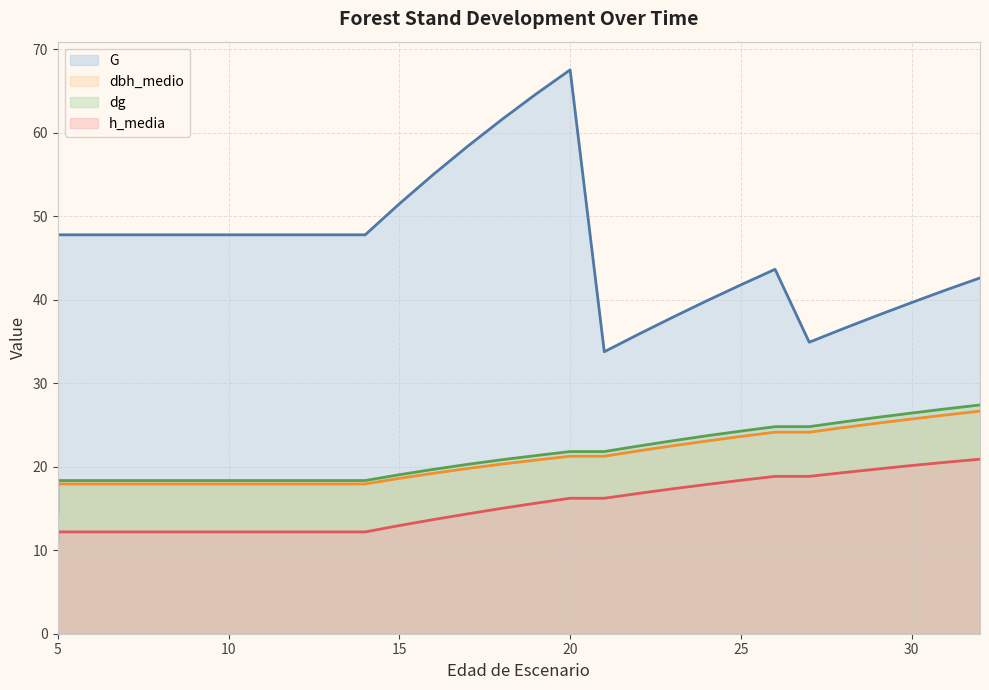

Is it true that dg equals 18.3 at 9?

True